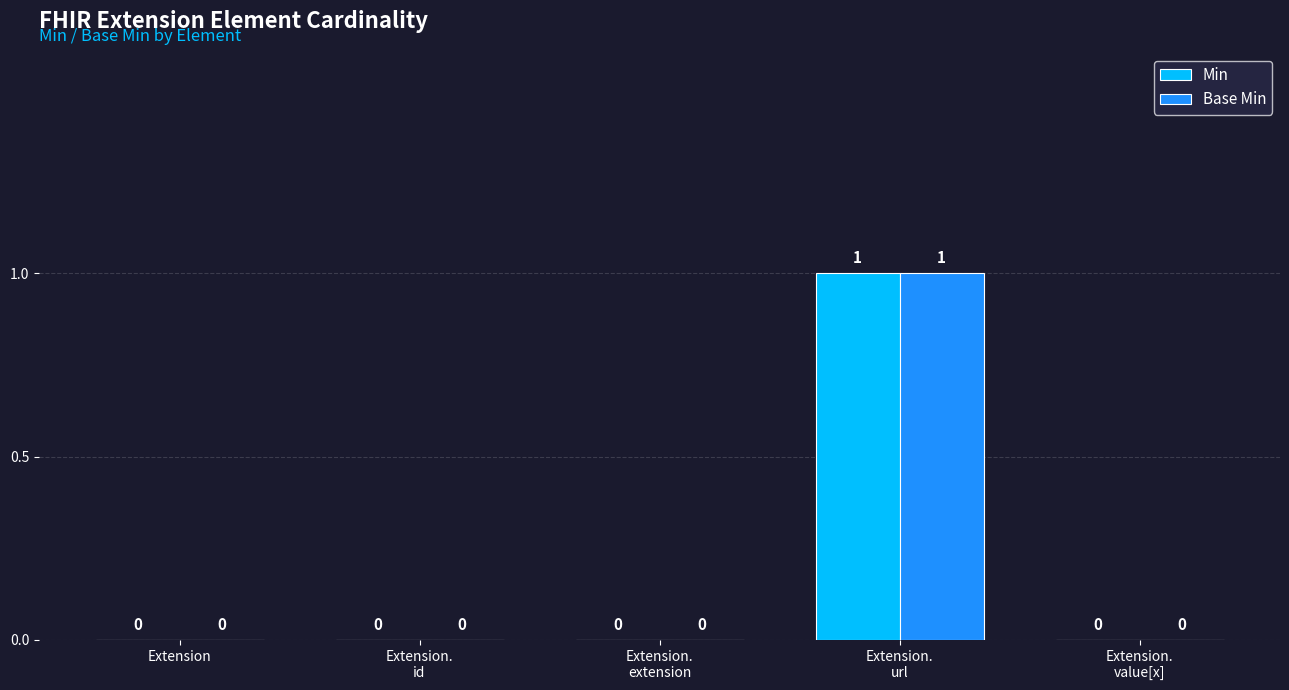

Reading right to left, what are all the values shown in this chart?

Min: 0	1	0	0	0
Base Min: 0	1	0	0	0